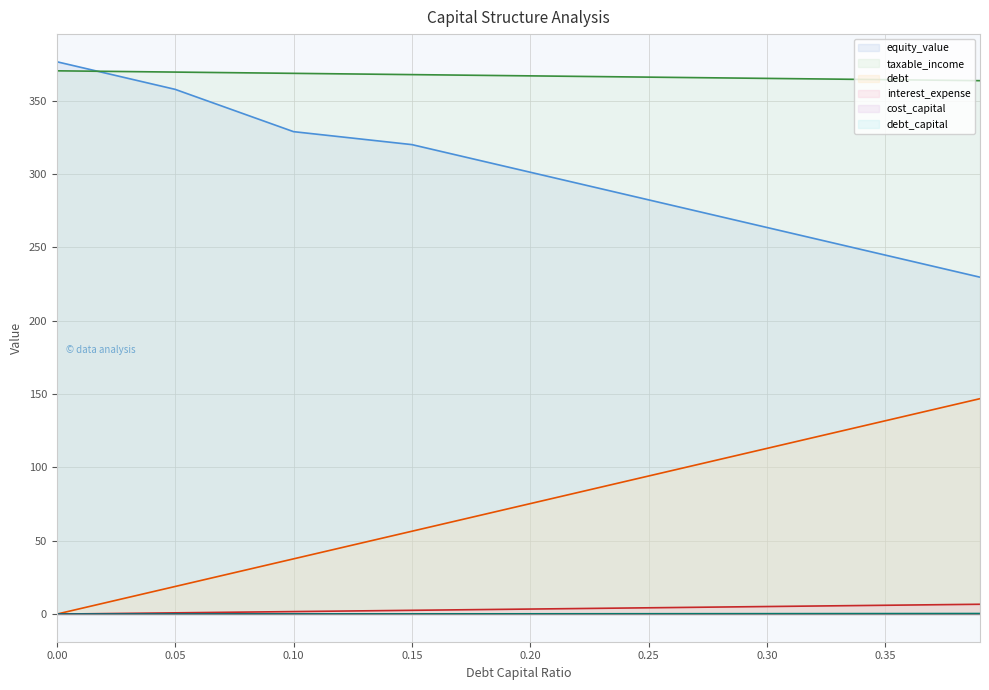

Reading right to left, list all the values displayed in this chart.

equity_value (line): 229.7	244.8	263.6	282.4	301.3	320.1	328.9	357.8	376.6
taxable_income (line): 363.7	364.4	365.2	366.1	367.0	367.8	368.7	369.5	370.4
debt (line): 146.9	131.8	113.0	94.2	75.3	56.5	37.7	18.8	0.0
interest_expense (line): 6.7	6.0	5.2	4.3	3.4	2.6	1.7	0.9	0.0
cost_capital (line): 0.1	0.1	0.1	0.1	0.1	0.1	0.1	0.1	0.1
debt_capital (line): 0.4	0.3	0.3	0.2	0.2	0.1	0.1	0.1	0.0